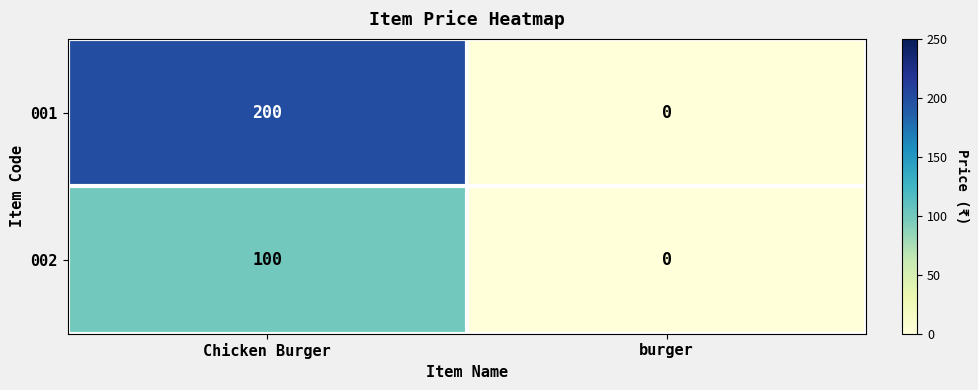

Which category has the lowest value across all series?

burger